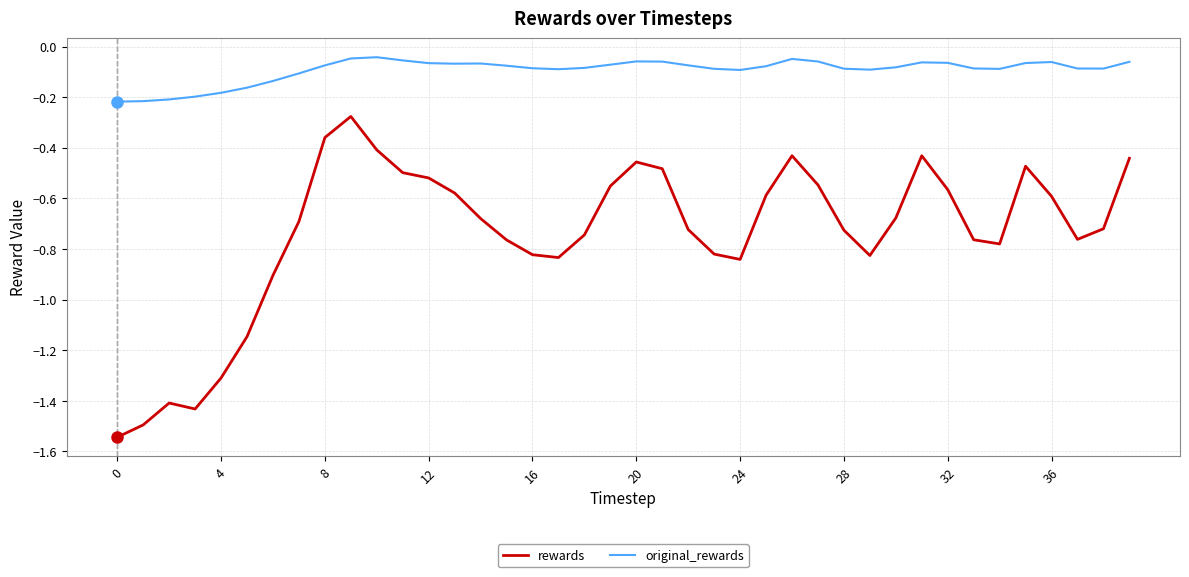

True or false: original_rewards and rewards intersect in this chart.

False